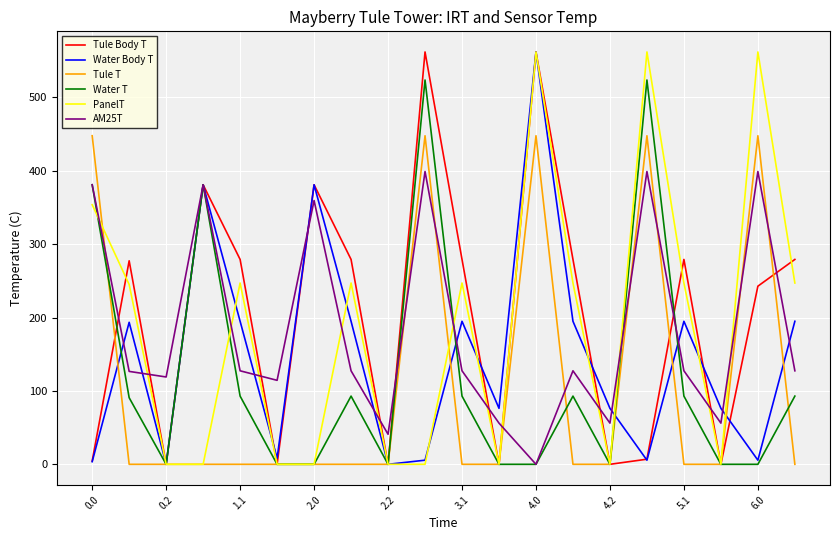

How many values in the Water T series are below 92?

10